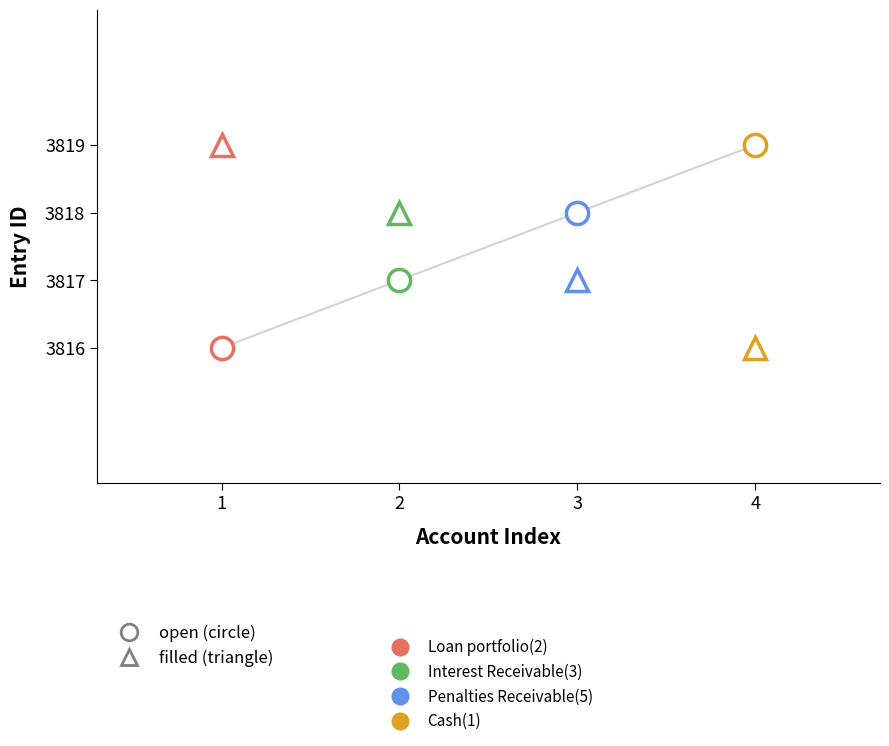

What value does the data have at Cash(1)?

3819